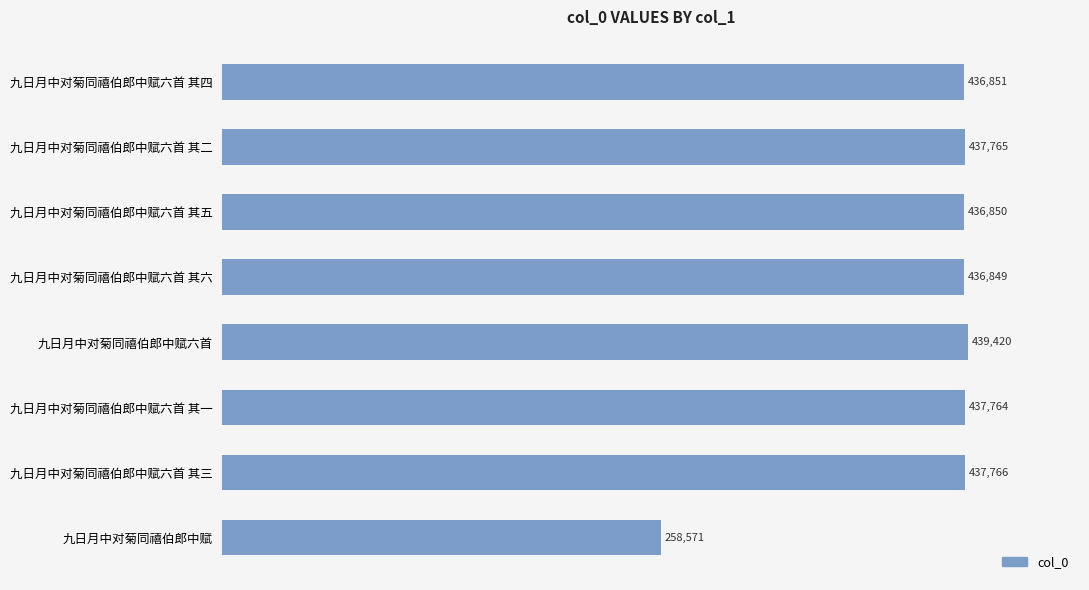

How many bars are there in total?

8